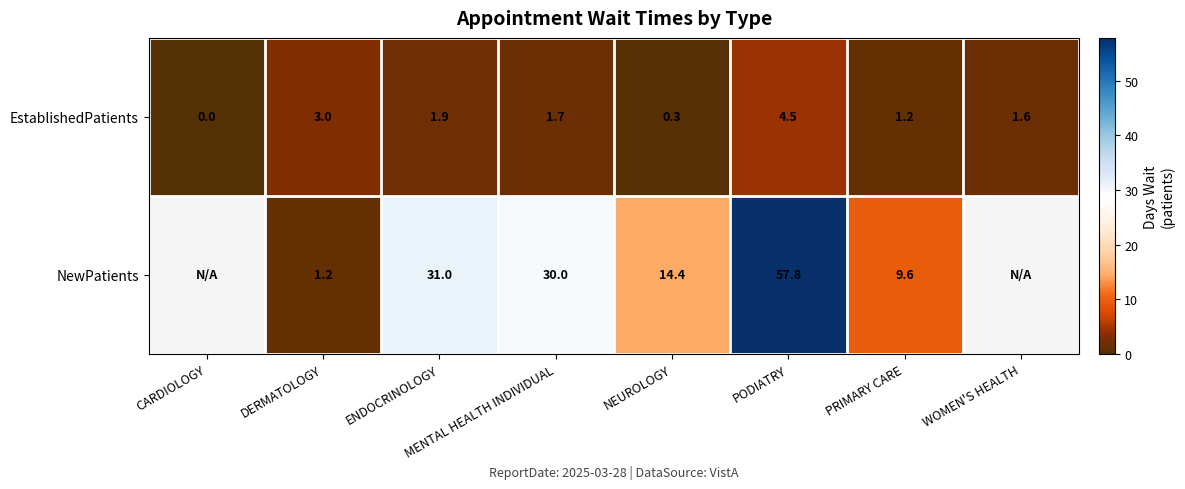

What is the difference between the EstablishedPatients values at PODIATRY and WOMEN'S HEALTH?

2.9